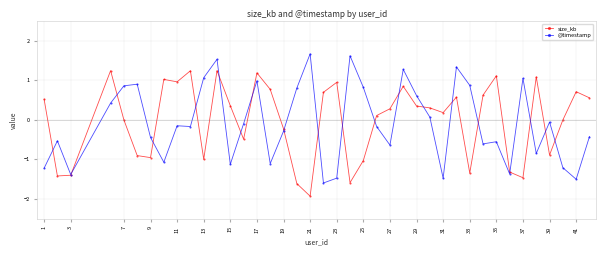

List the series in order of their peak value, highest first.

@timestamp, size_kb